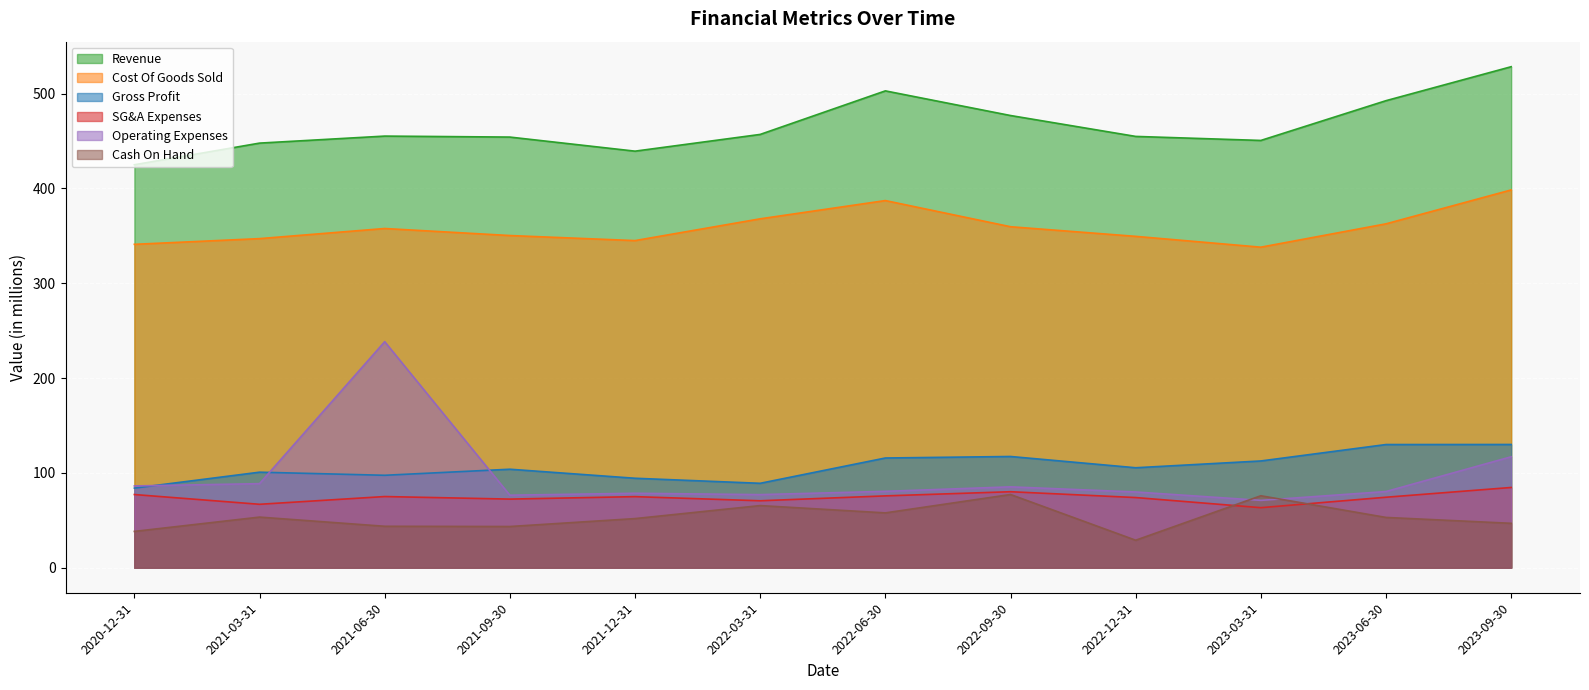

Rank the series by their maximum value, from lowest to highest.

Cash On Hand, SG&A Expenses, Gross Profit, Operating Expenses, Cost Of Goods Sold, Revenue